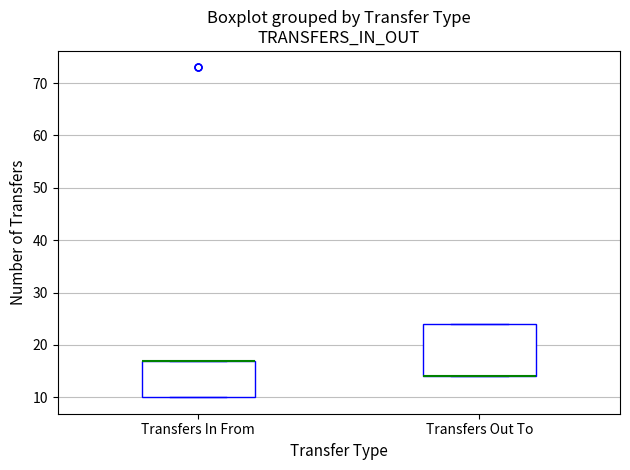

Reading left to right, transcribe this box plot: for each box, give where its median line is, the range the box spans, and where its two whiskers end, as read against the y-axis. The values are not printed on the chart, so give them approximately, as read against the axis.

Transfers In From: median 17 (drawn on the box's upper edge), box 10 to 17, whiskers 10 to 17
Transfers Out To: median 14 (drawn on the box's lower edge), box 14 to 24, whiskers 14 to 24